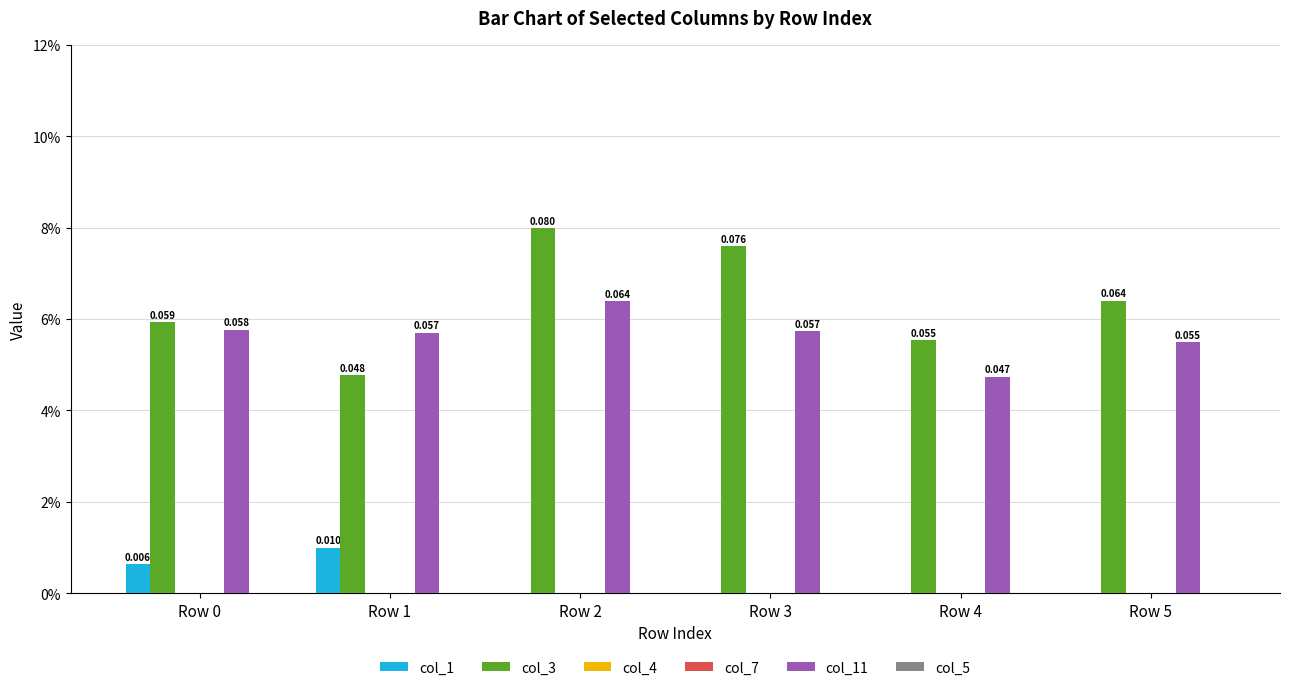

Reading left to right, list all the values displayed in this chart.

col_1: 0.0	0.0	0.0	0.0	0.0	0.0
col_3: 0.1	0.0	0.1	0.1	0.1	0.1
col_4: 0.0	0.0	0.0	0.0	0.0	0.0
col_7: 0.0	0.0	0.0	0.0	0.0	0.0
col_11: 0.1	0.1	0.1	0.1	0.0	0.1
col_5: 0.0	0.0	0.0	0.0	0.0	0.0